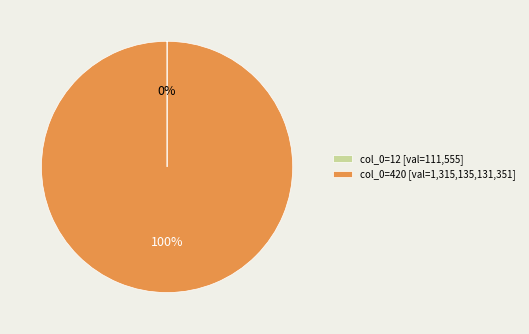

To the nearest percent, what is the average slice percentage?

50%